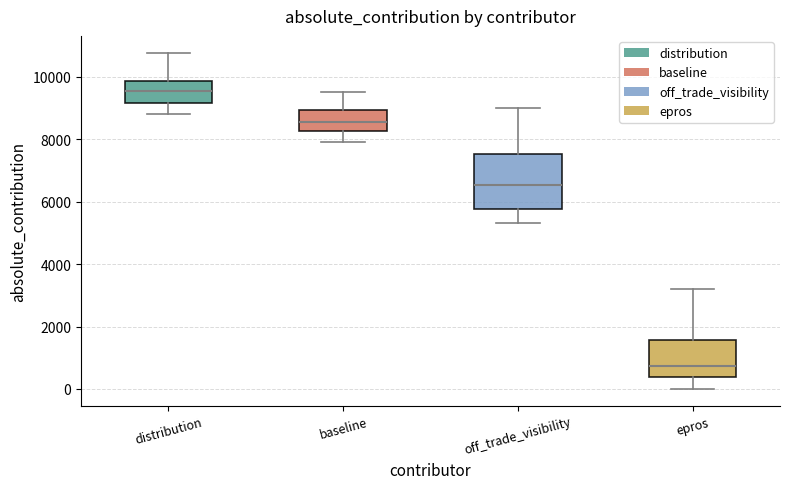

Where does the upper whisker of the box for epros end on the y-axis? The values are not printed on the chart, so give them approximately, as read against the axis.

3200